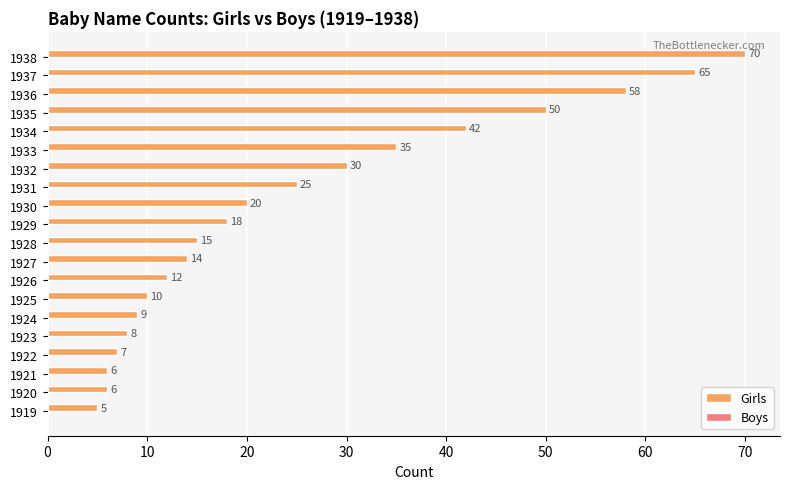

What is the change in value from 1932 to 1938?

+40